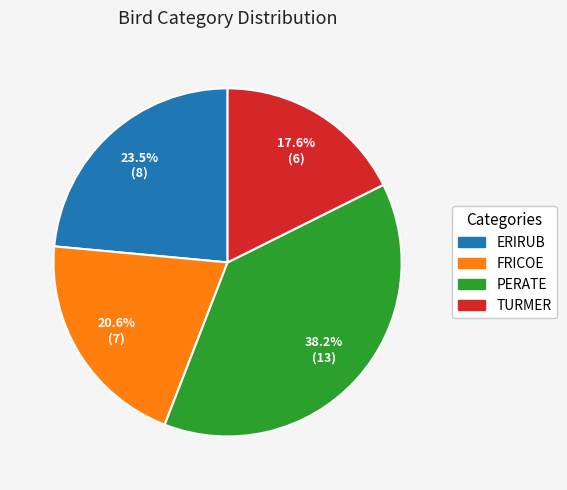

To the nearest percent, what is the difference between the largest and smallest slice percentages?

21%